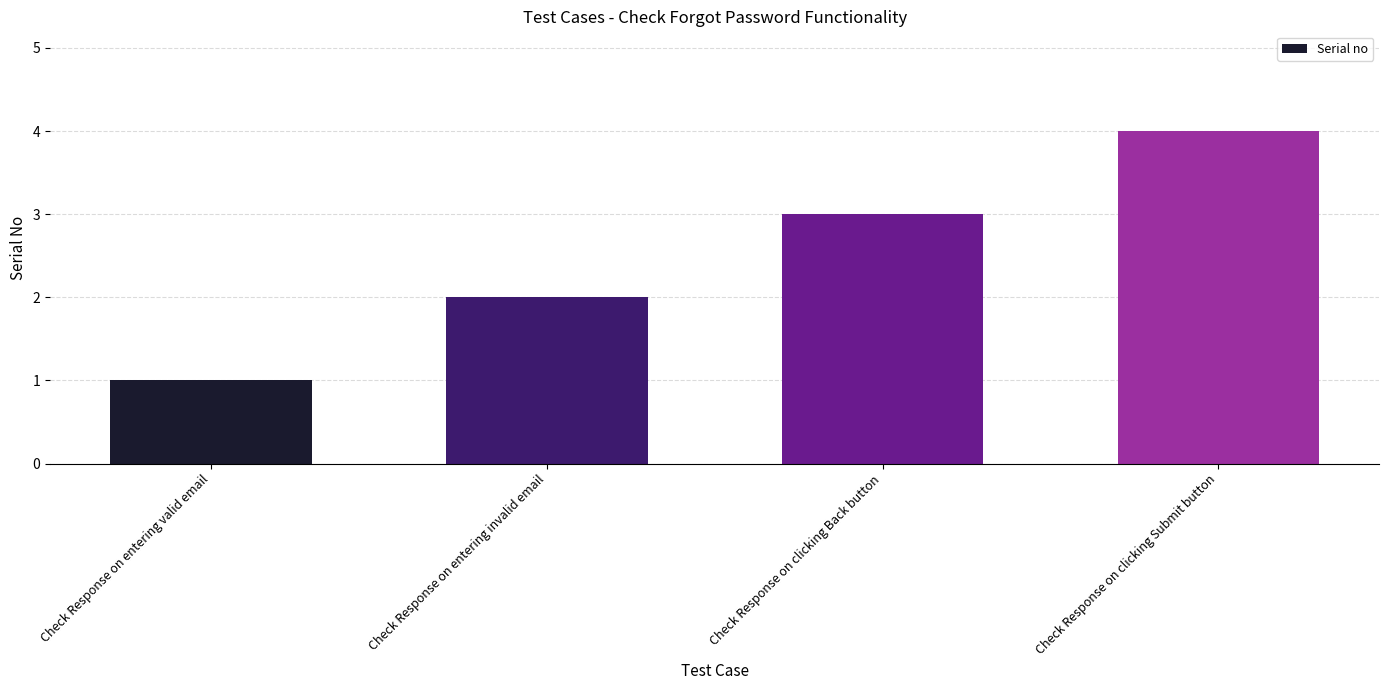

Are the bars grouped side by side (vs. stacked)?

No